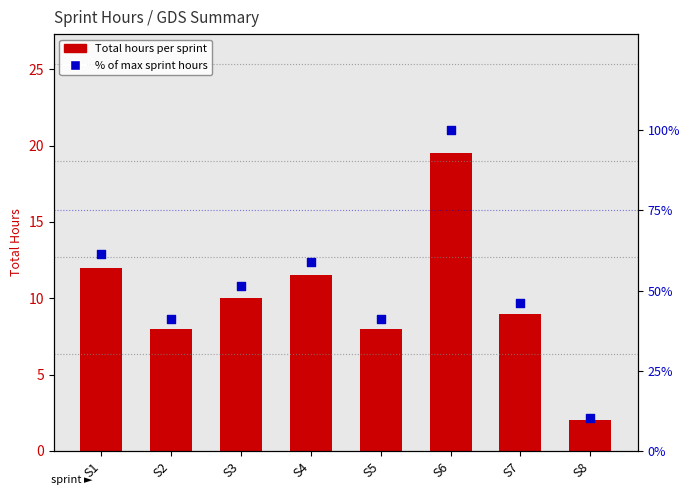

At how many categories does at least one series exceed 84?

1